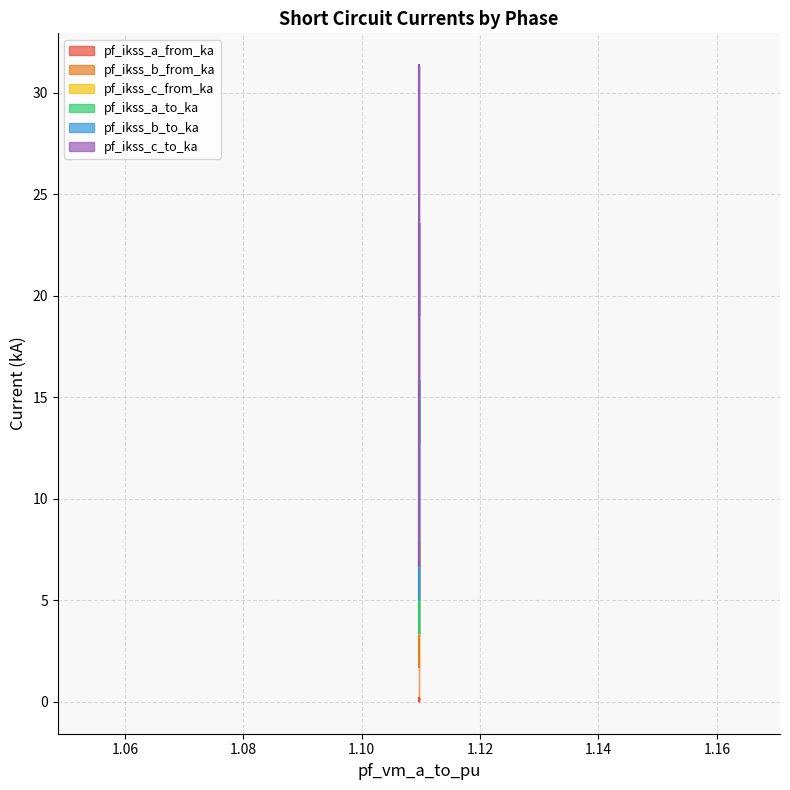

At how many categories does at least one series exceed 8?

2